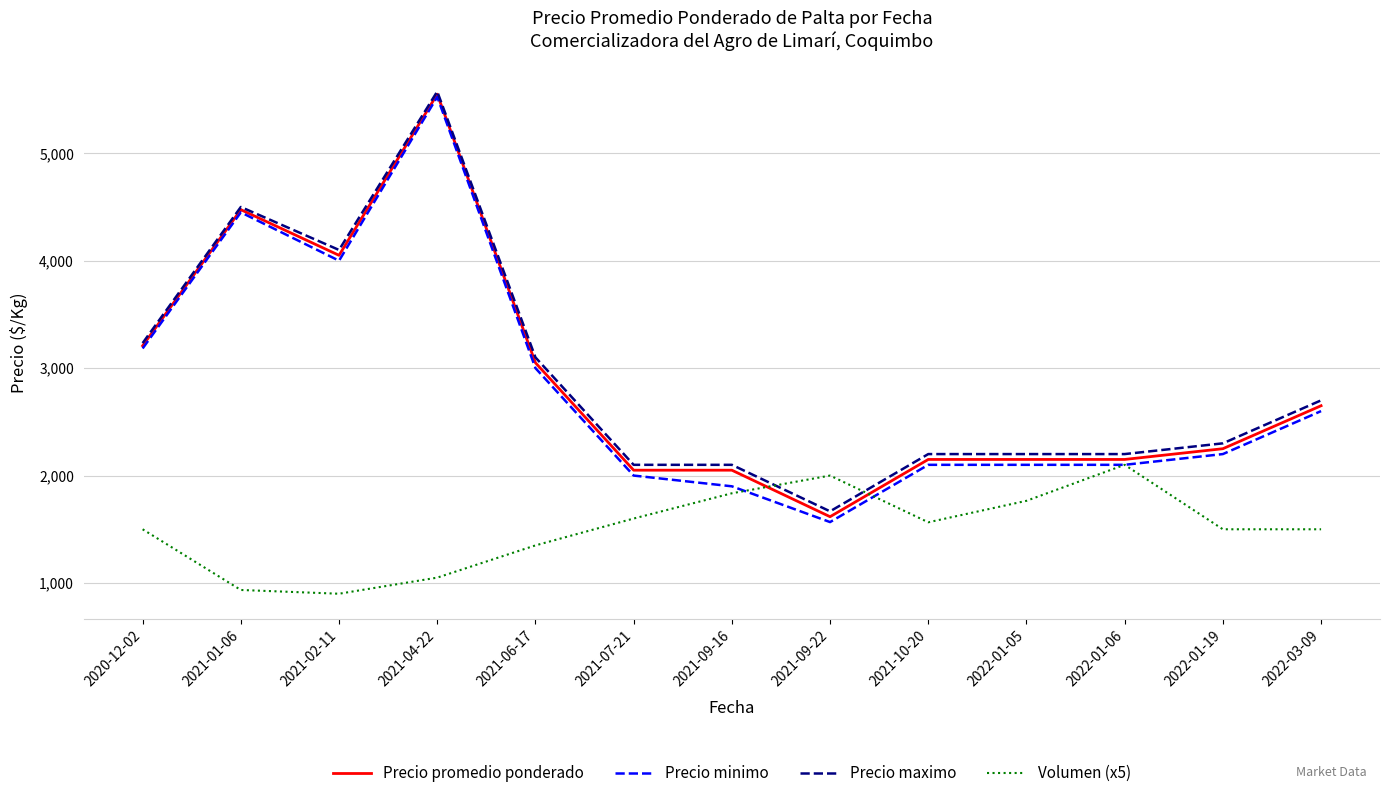

Is the value of Precio maximo at 2021-01-06 greater than the value of Precio minimo at 2022-01-19?

Yes